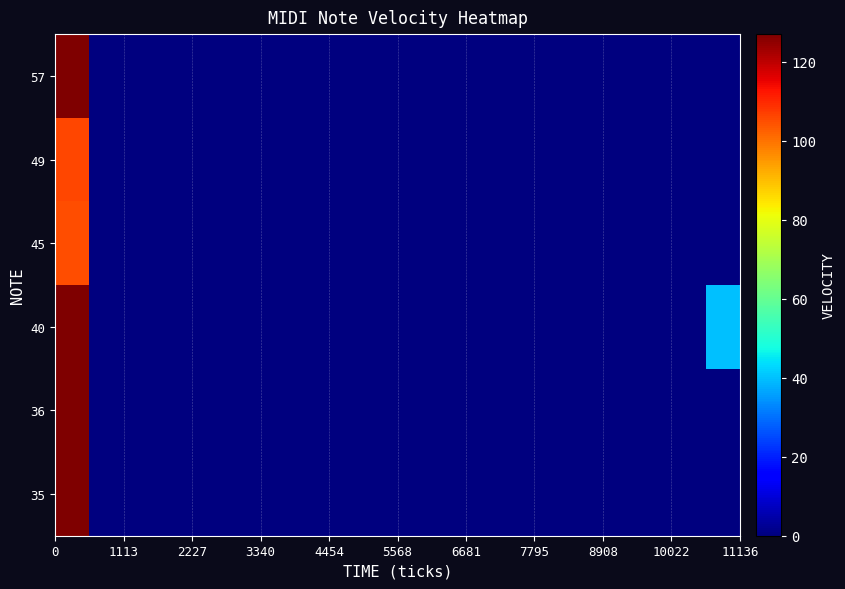

Count the number of categories in the chart.

20